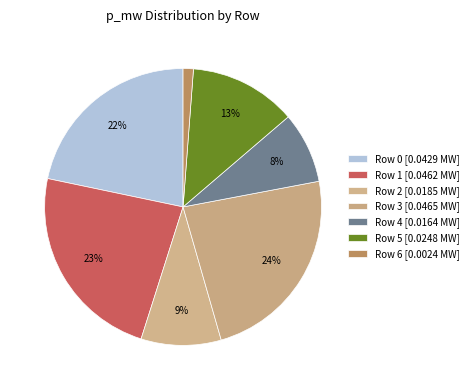

How many segments does this pie chart have?

7